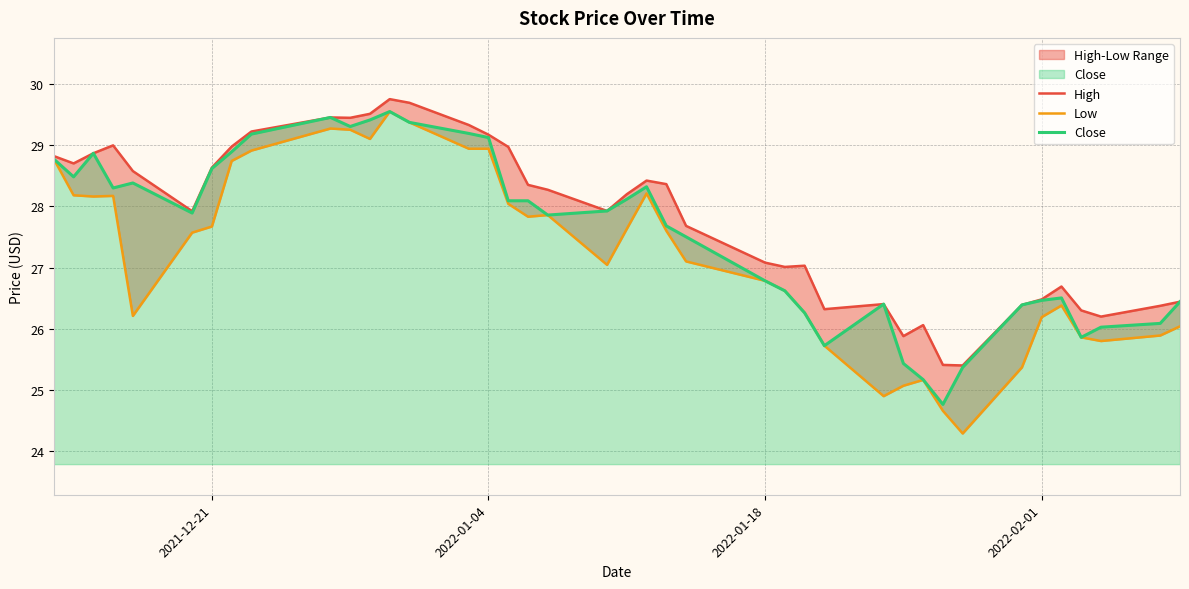

What is the lowest value of the Close series?

24.8